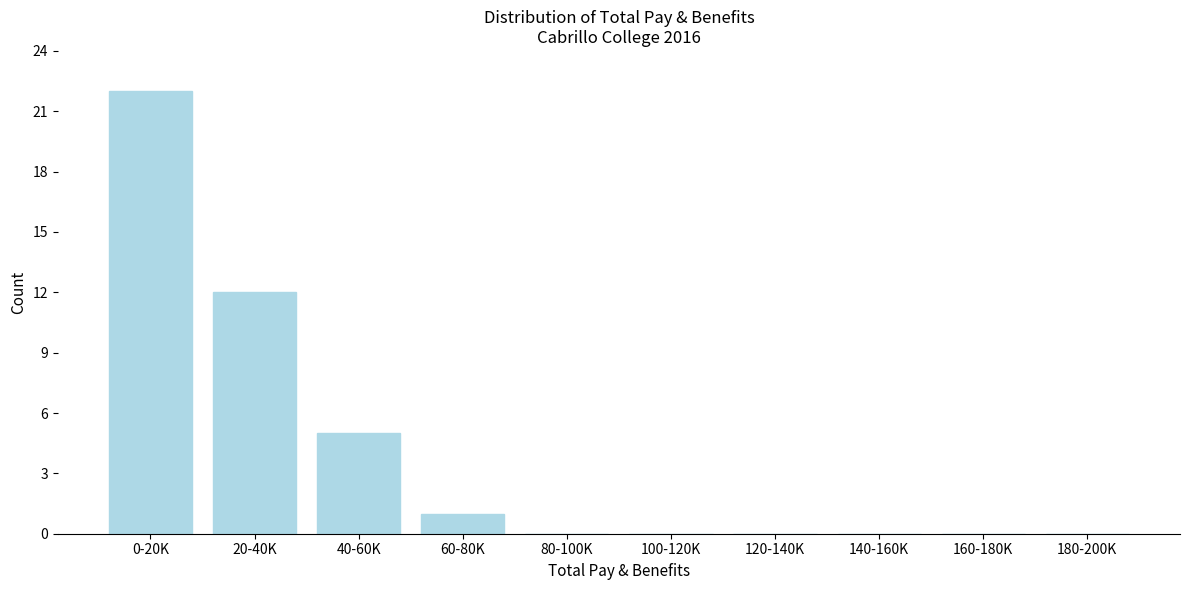

Reading left to right, extract all data points from this chart.

0-20K=22	20-40K=12	40-60K=5	60-80K=1	80-100K=0	100-120K=0	120-140K=0	140-160K=0	160-180K=0	180-200K=0